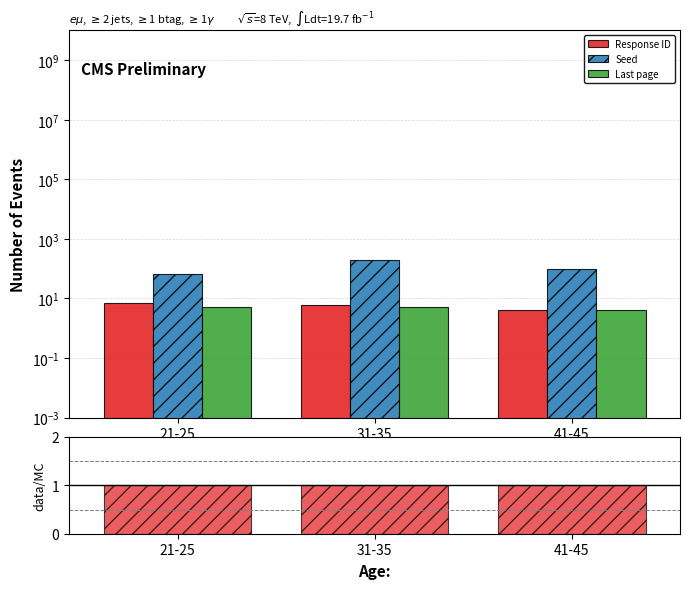

Is it true that Response ID equals 10.1 at 31-35?

False